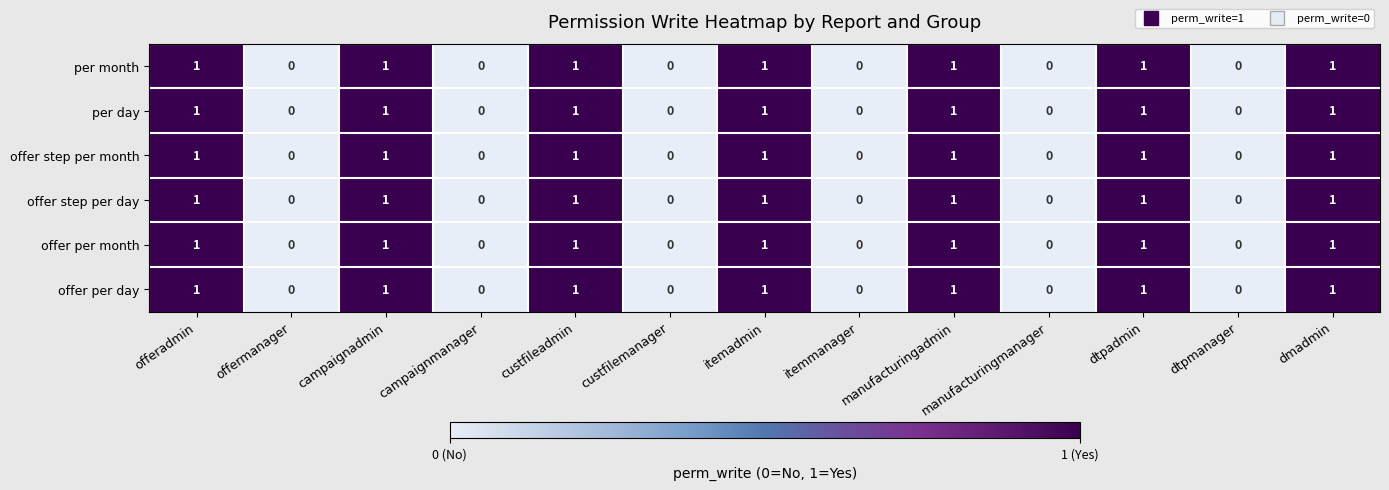

What is the sum of all offer per day values?

7